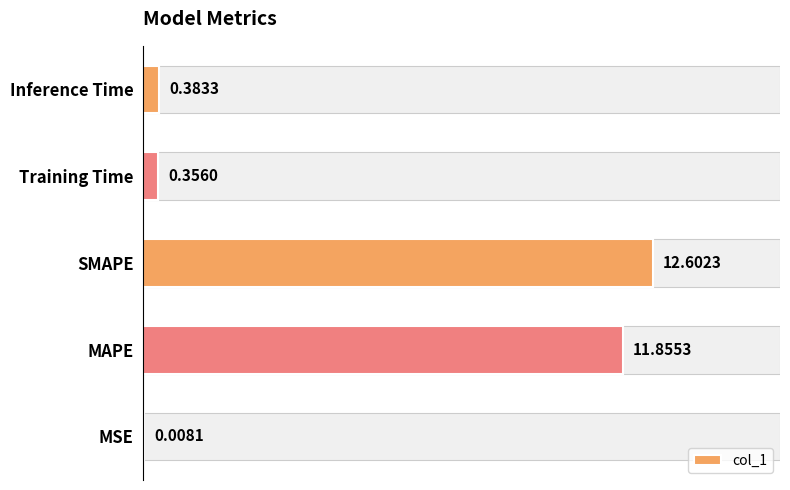

What is the sum of all values?

25.2